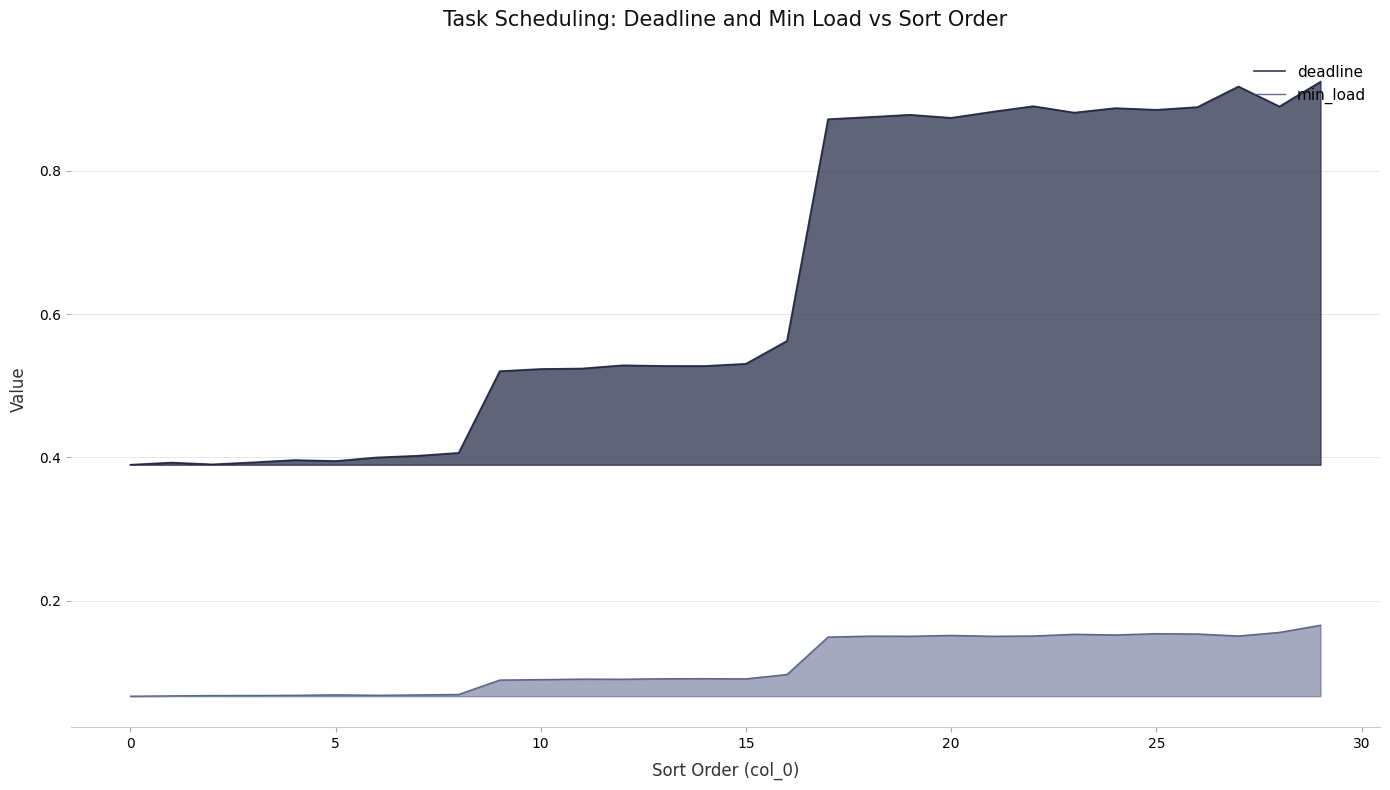

What value does the deadline series have at 24?

0.9